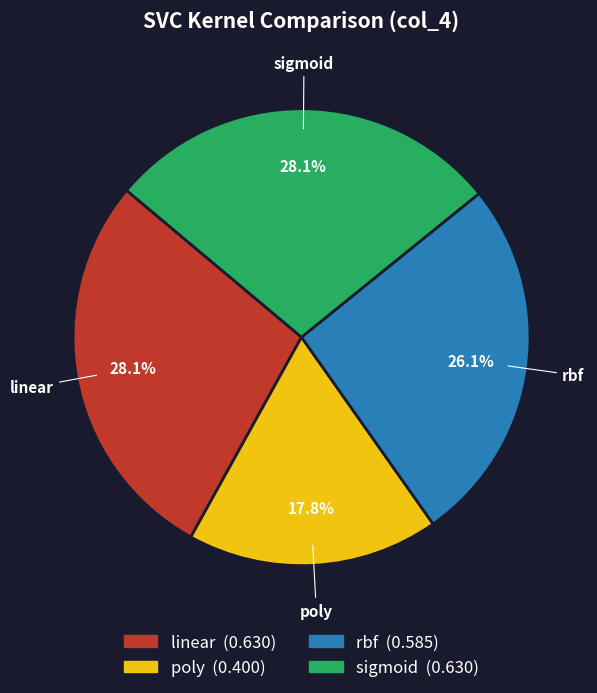

How many slices are in this pie chart?

4